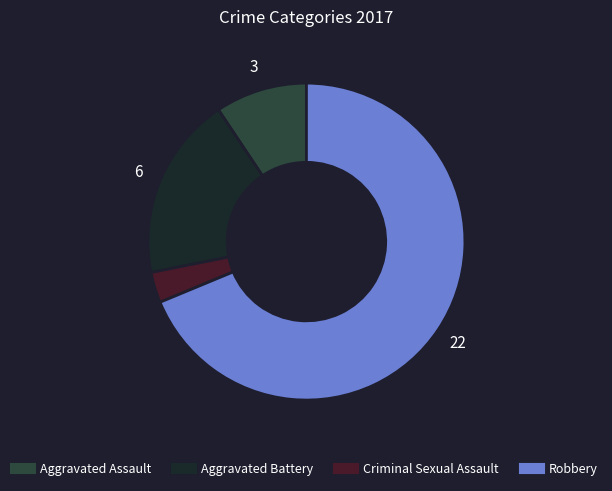

Combined, do Robbery and Aggravated Assault account for over 50%?

Yes